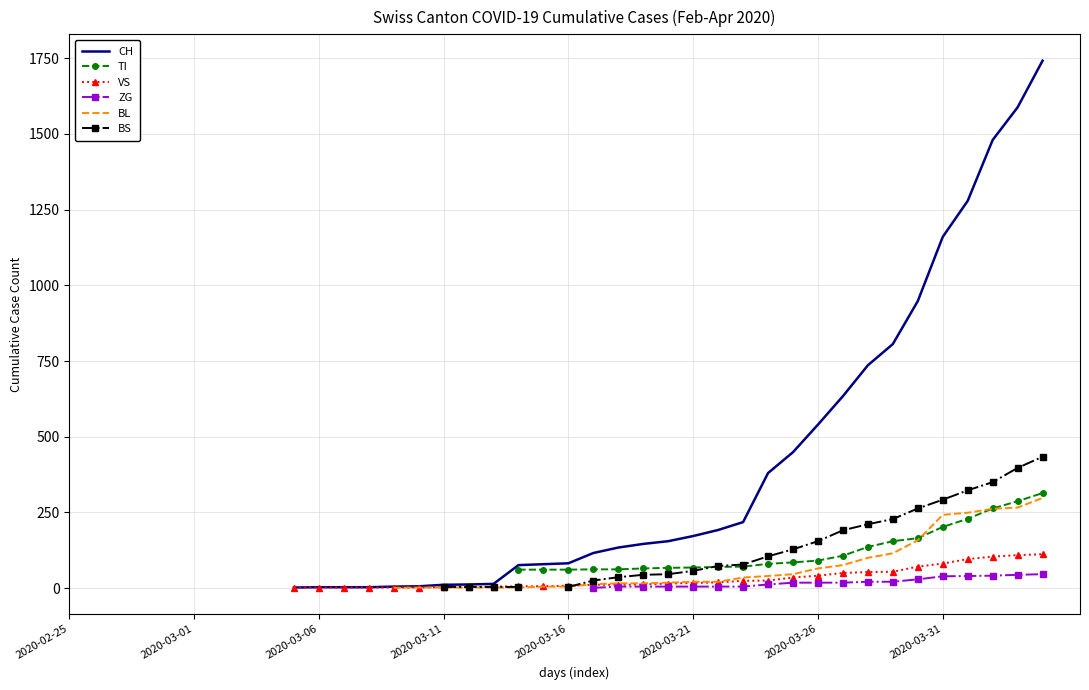

Which category has the highest value across all series?

39